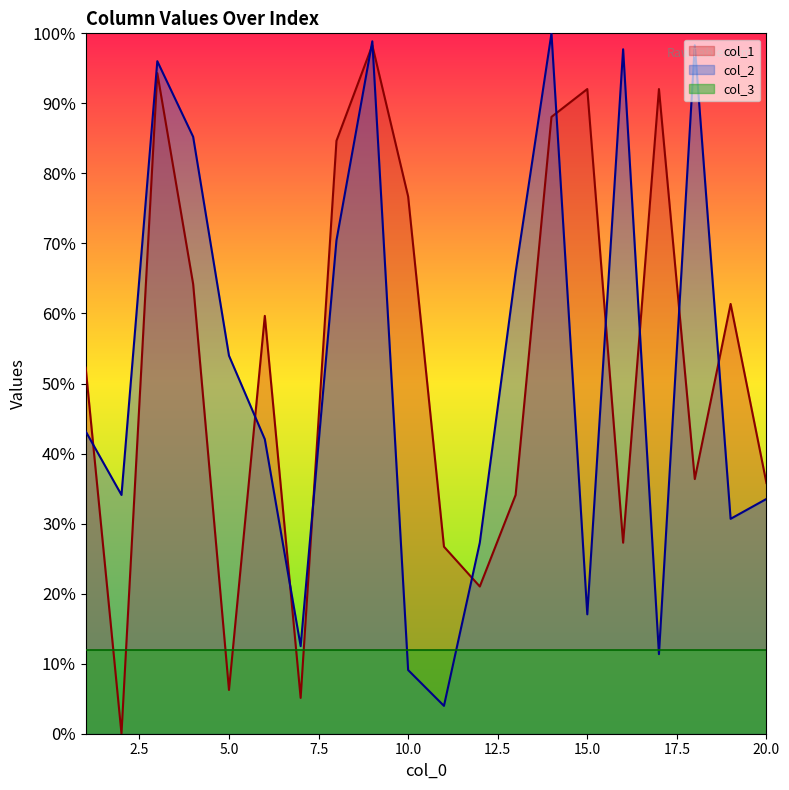

Is the value of col_1 at 17 greater than the value of col_2 at 19?

Yes